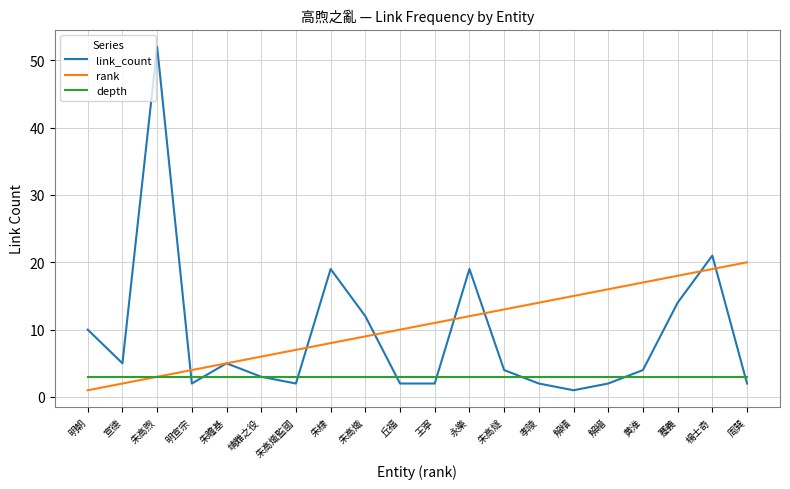

Reading left to right, transcribe all the data shown in this chart.

link_count: 明朝=10	宣德=5	朱高煦=52	明宣宗=2	朱瞻基=5	靖難之役=3	朱高熾監國=2	朱棣=19	朱高熾=12	丘福=2	王寧=2	永樂=19	朱高燧=4	孝陵=2	解缙=1	解縉=2	黄淮=4	蹇義=14	楊士奇=21	周巽=2
rank: 明朝=1	宣德=2	朱高煦=3	明宣宗=4	朱瞻基=5	靖難之役=6	朱高熾監國=7	朱棣=8	朱高熾=9	丘福=10	王寧=11	永樂=12	朱高燧=13	孝陵=14	解缙=15	解縉=16	黄淮=17	蹇義=18	楊士奇=19	周巽=20
depth: 明朝=3	宣德=3	朱高煦=3	明宣宗=3	朱瞻基=3	靖難之役=3	朱高熾監國=3	朱棣=3	朱高熾=3	丘福=3	王寧=3	永樂=3	朱高燧=3	孝陵=3	解缙=3	解縉=3	黄淮=3	蹇義=3	楊士奇=3	周巽=3